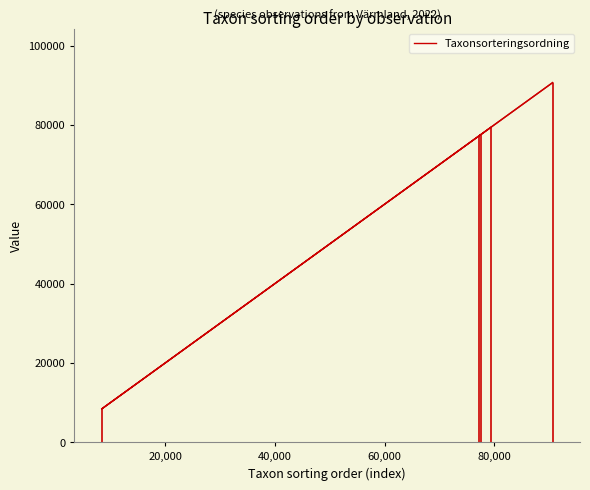

Between 2022-05-17 (Kortskaftad ärgspik) and 2022-05-17 (Dropptaggsvamp), which is larger?

2022-05-17 (Dropptaggsvamp)